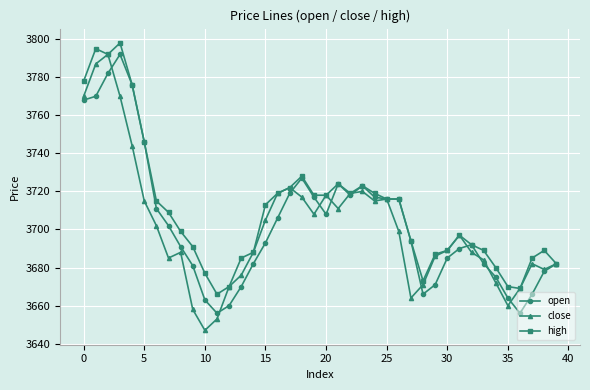

How many distinct data groups are displayed?

3